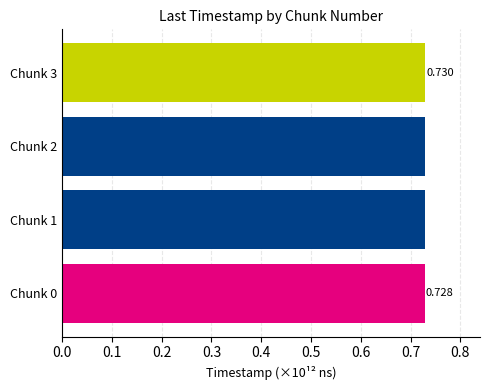

Count the values in the range 0 to 1.

4